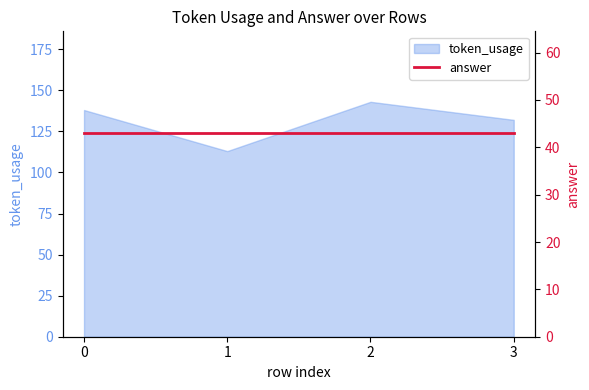

What value does the data have at 1, to the nearest 10?

110